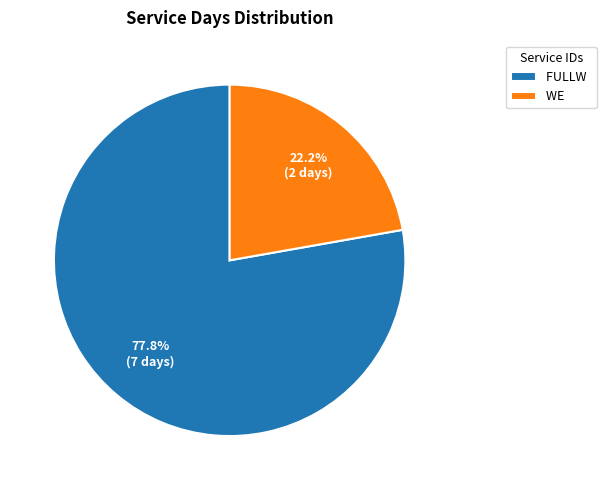

Which category has the biggest portion of the pie?

FULLW